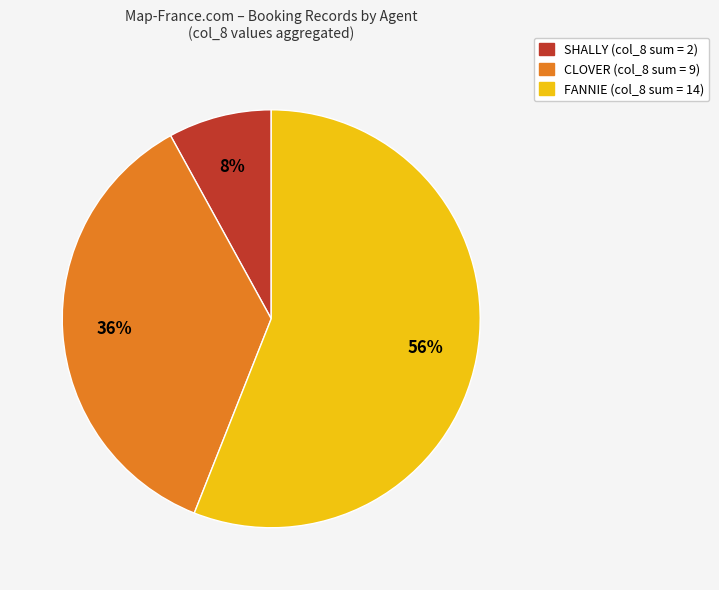

To the nearest percent, what is the difference between the largest and smallest slice percentages?

48%